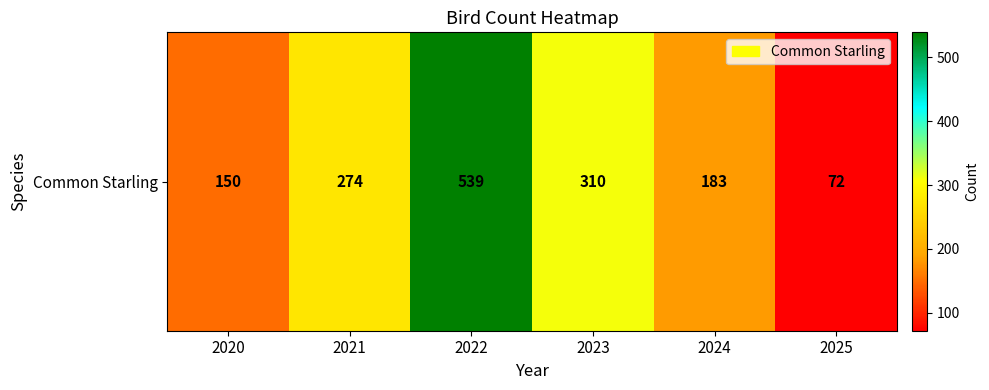

The chart shows a value of 274 at 2021. True or false?

True